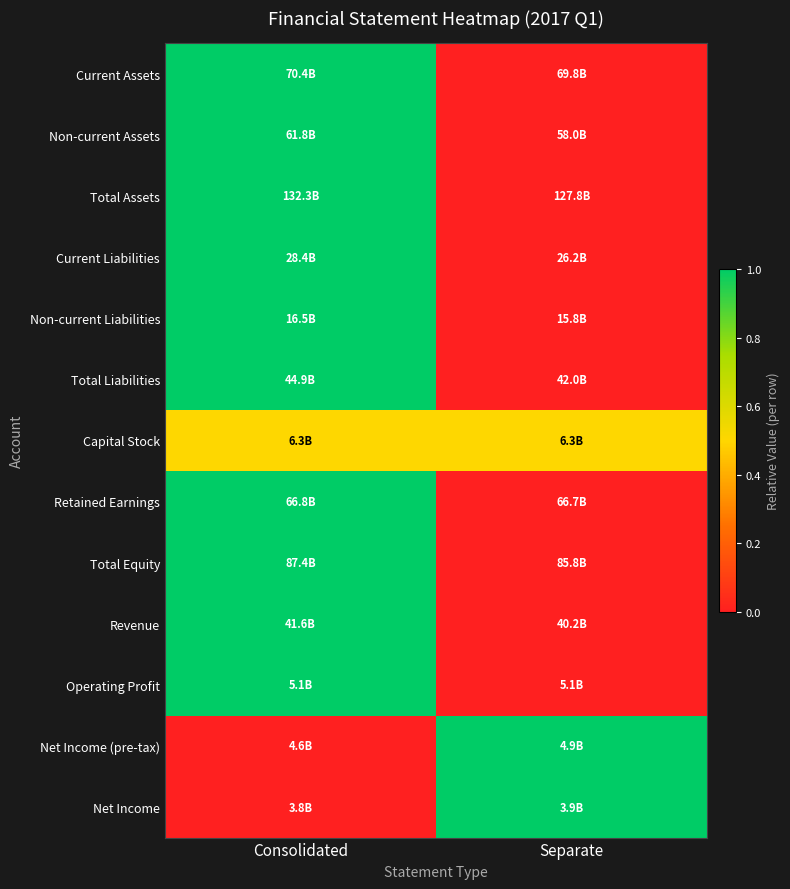

What is the maximum value shown in the chart?

1.0